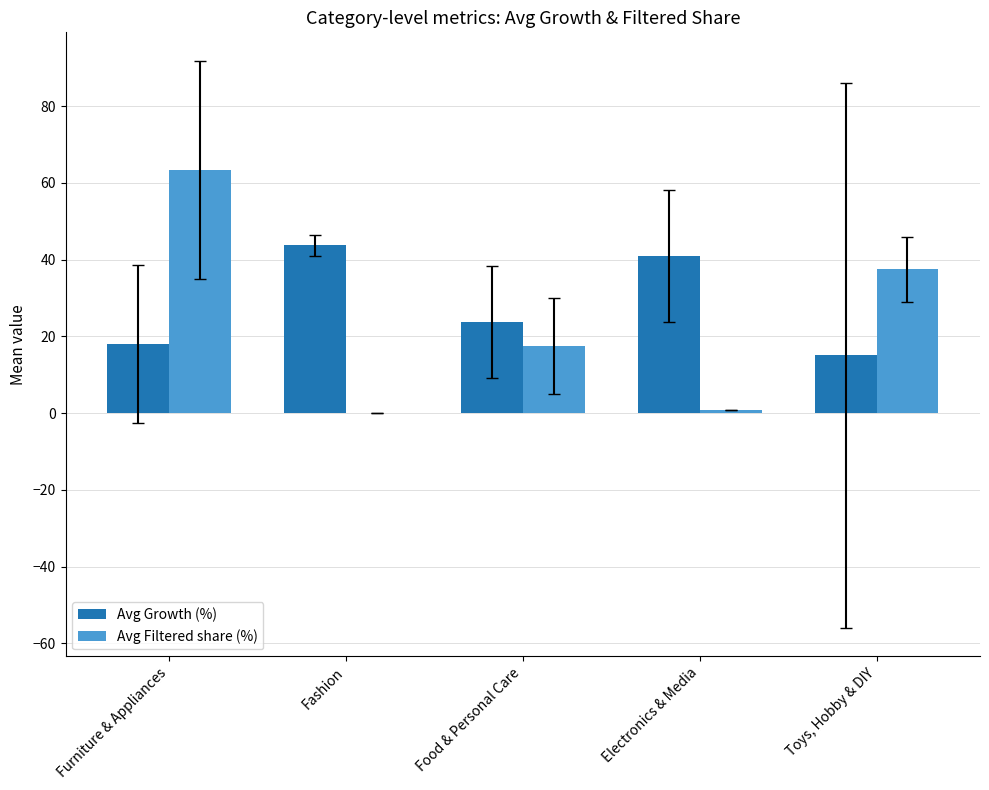

The Avg Growth (%) series shows 23.7 at Food & Personal Care. True or false?

True